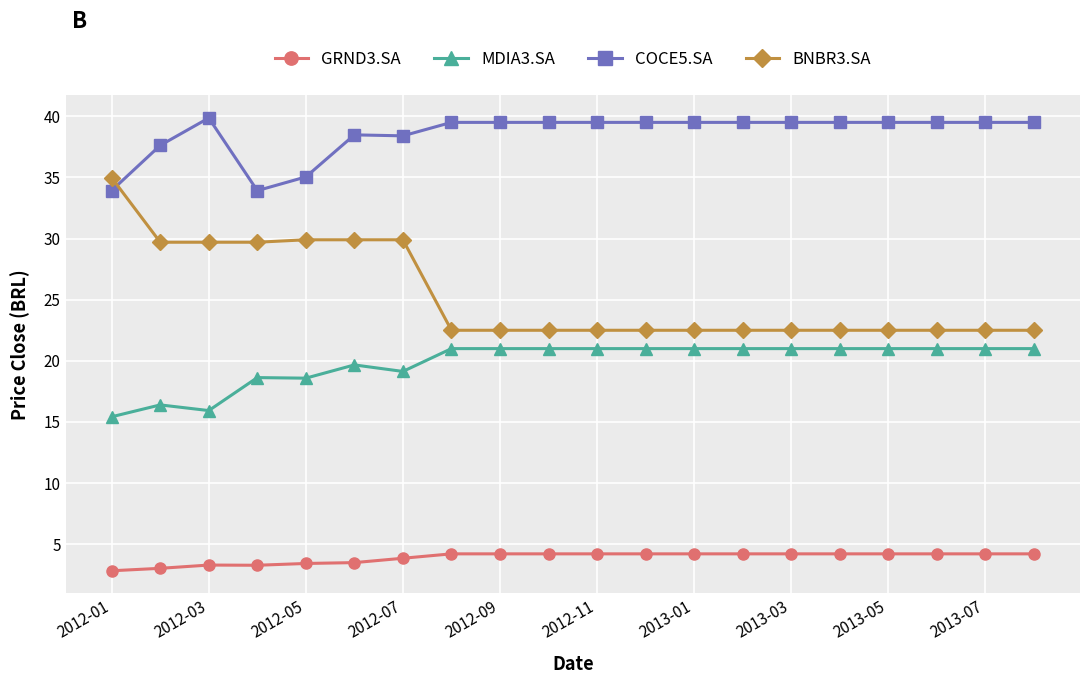

What is the greatest value displayed?

39.9